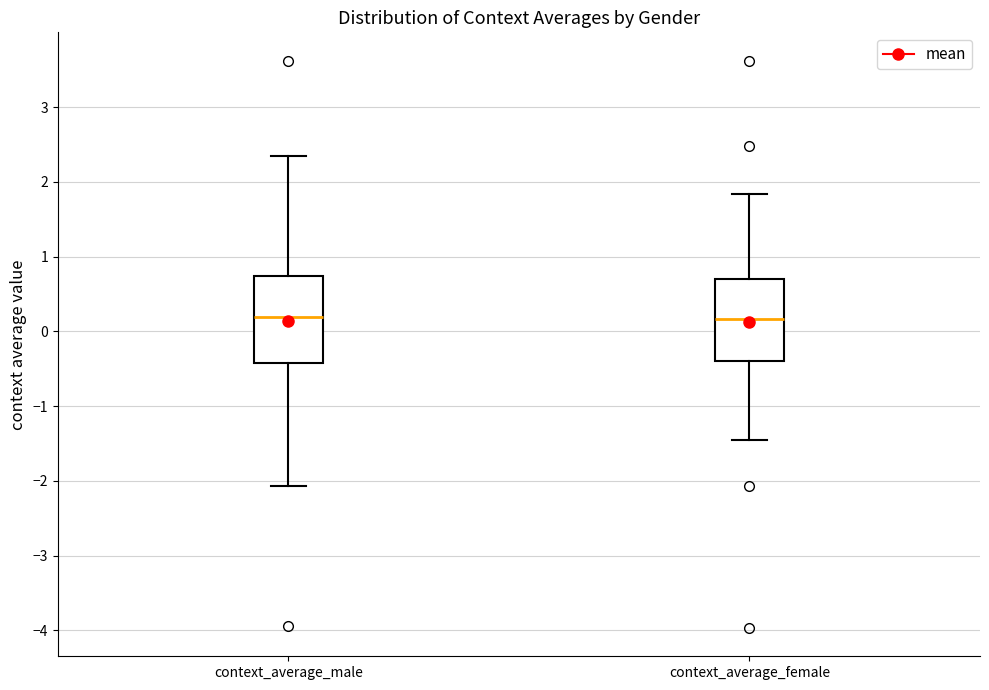

Reading left to right, read every box against the y-axis: the position of its median line, the range the box covers, and the ends of its whiskers. The values are not printed on the chart, so give them approximately, as read against the axis.

context_average_male: median 0.2, box -0.4 to 0.7, whiskers -2.1 to 2.4
context_average_female: median 0.2, box -0.4 to 0.7, whiskers -1.5 to 1.8